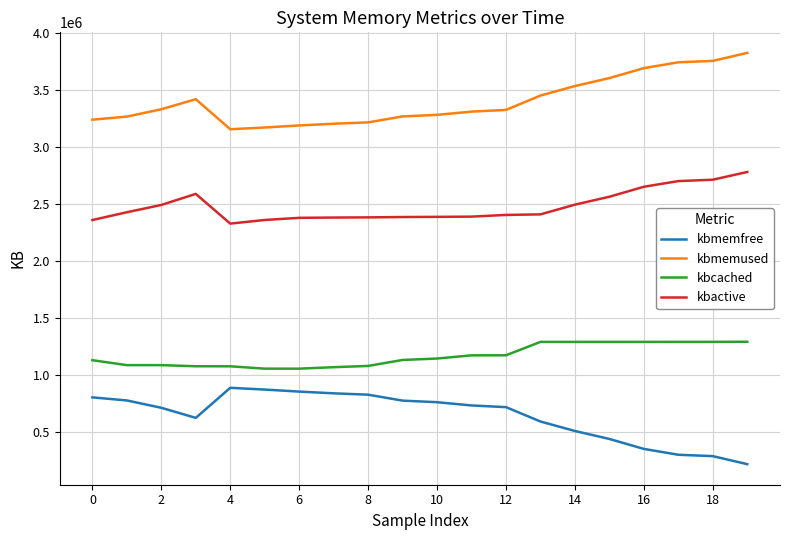

Which series has the largest total across all categories?

kbmemused